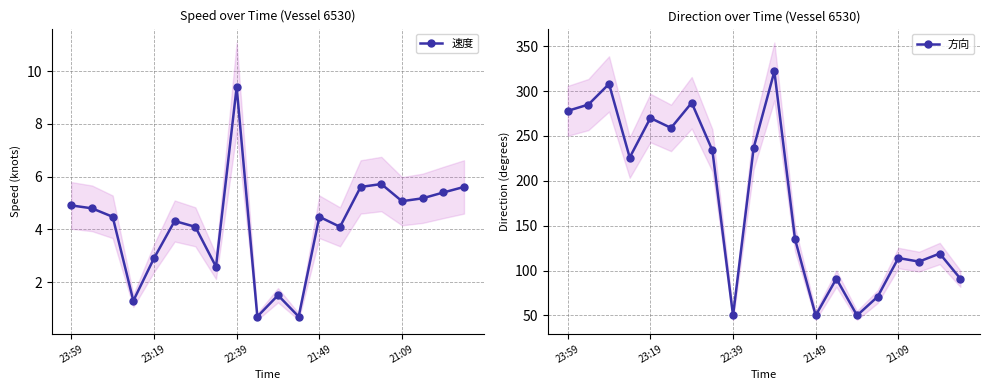

Which category has the highest value in the 速度 series?

22:39